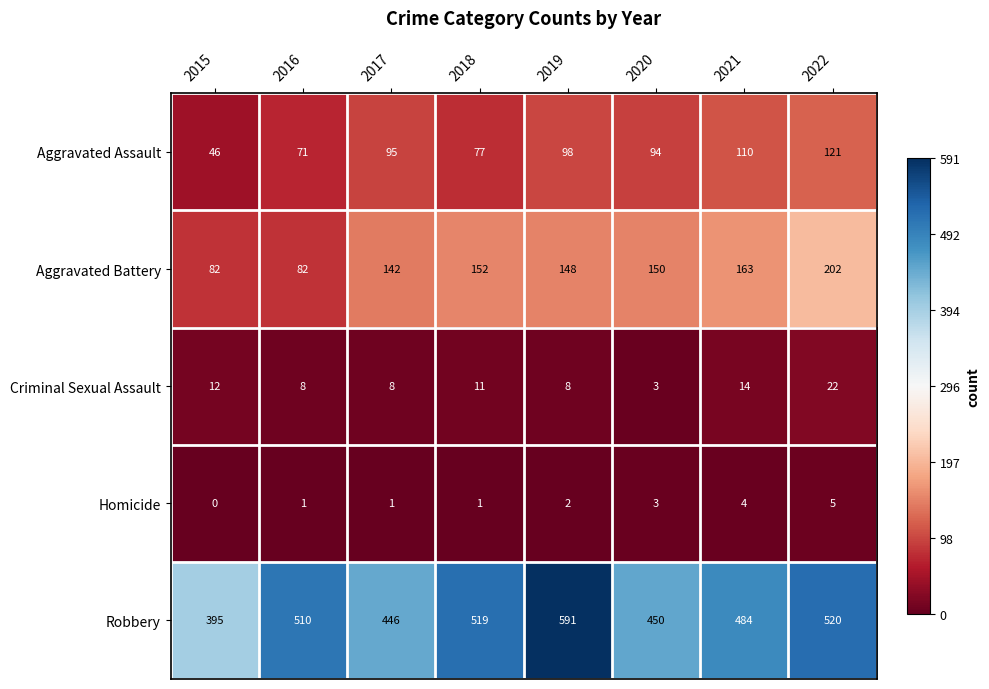

Which label corresponds to the largest value in the chart?

2019